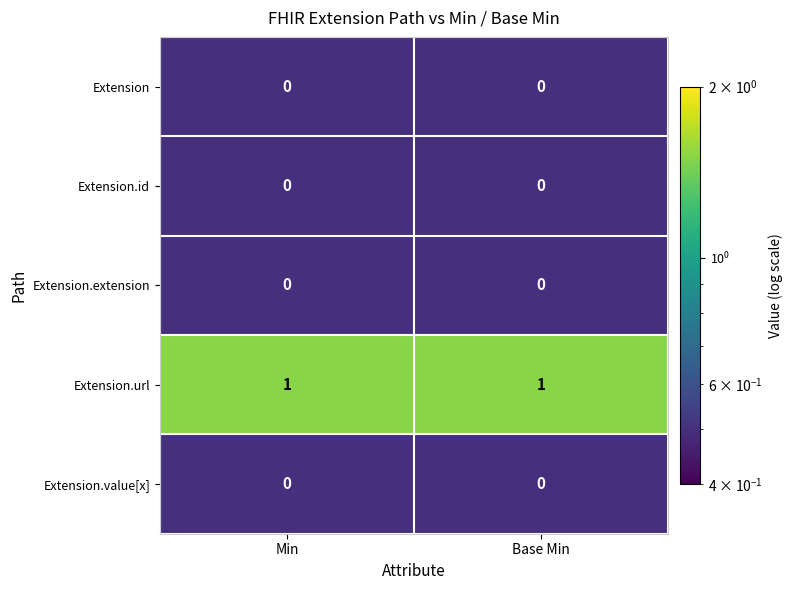

The value of Extension.url at Min is 0. True or false?

False